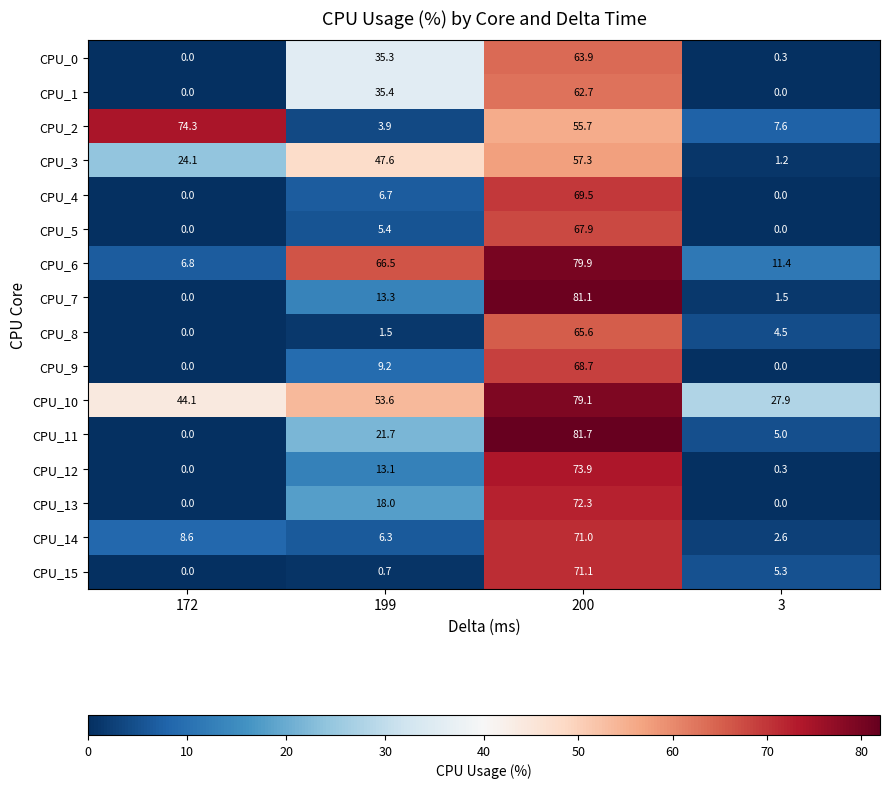

At which category is the sum across all series the highest?

200